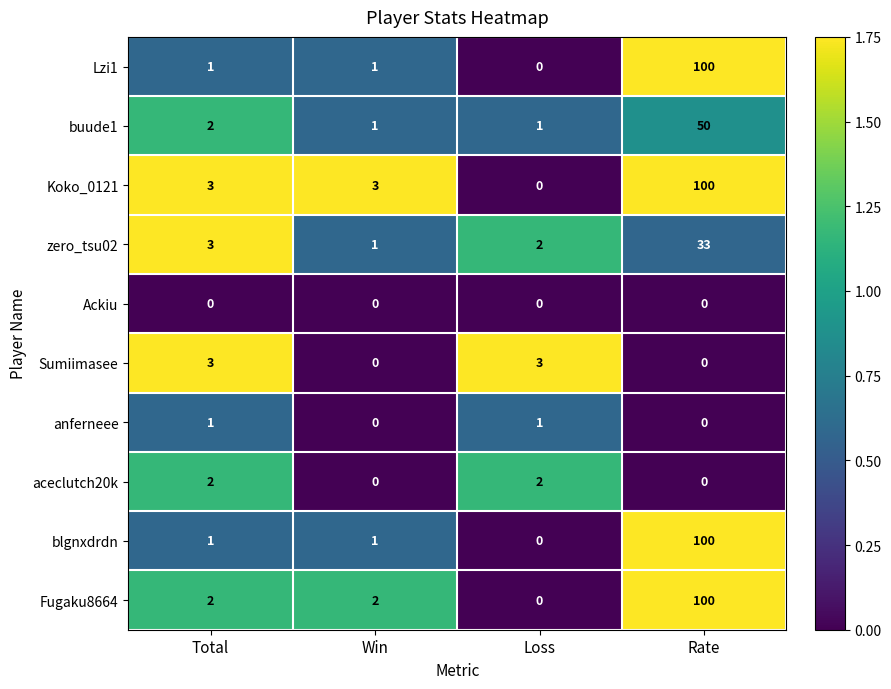

Which series has the largest total across all categories?

Koko_0121